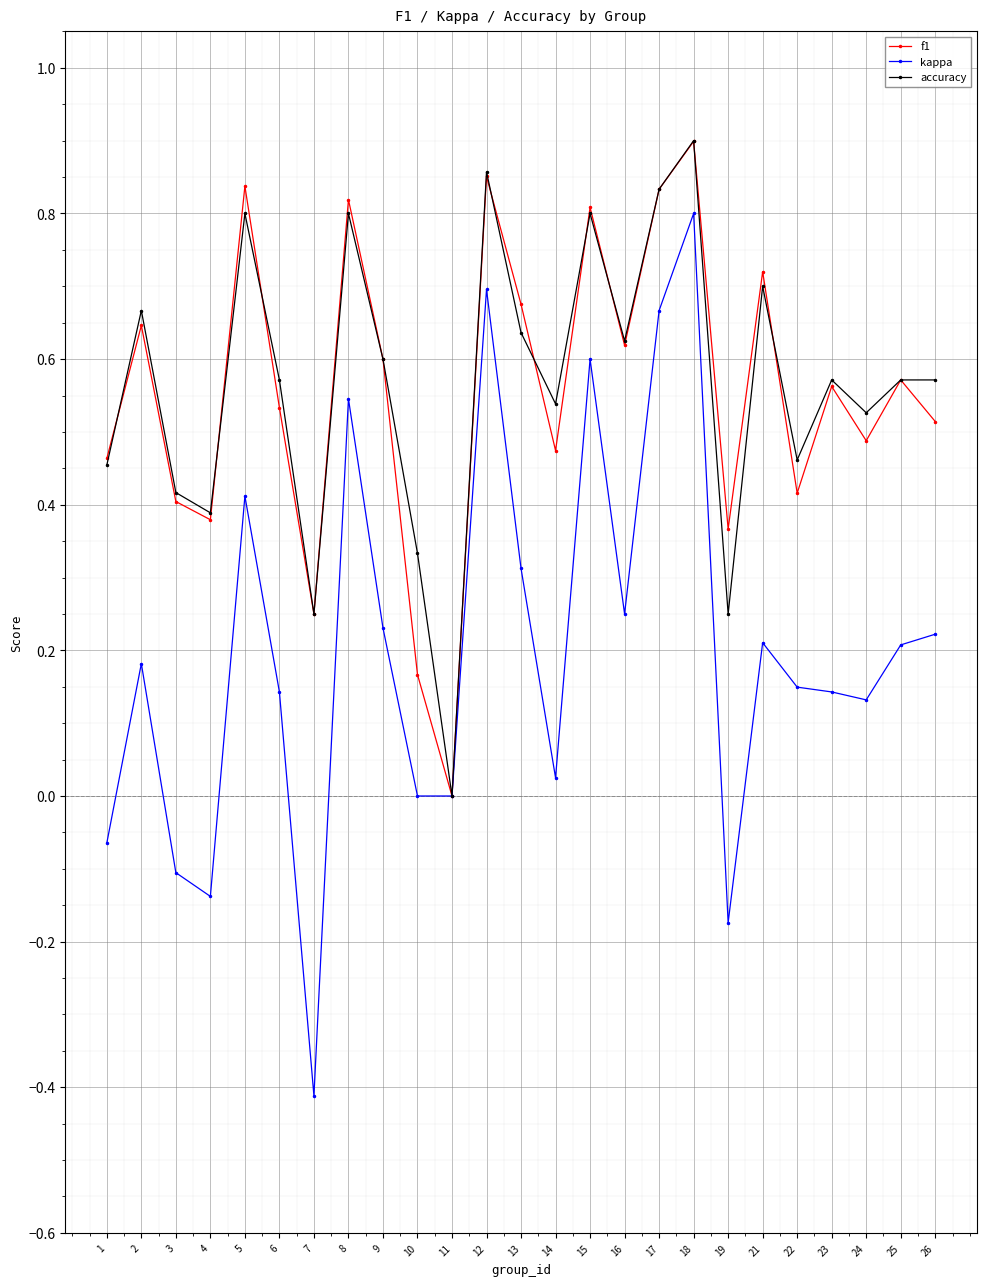

Which label corresponds to the smallest value in the chart?

7